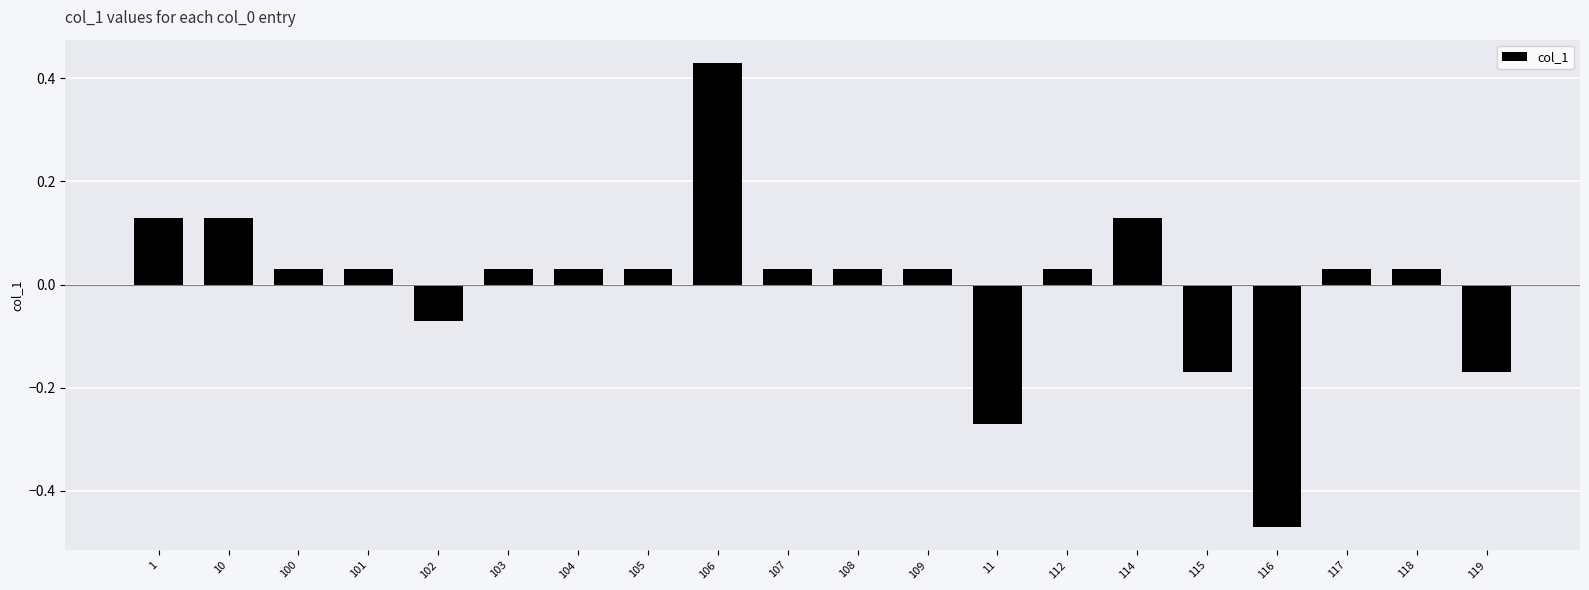

What position from the right is 108?

10